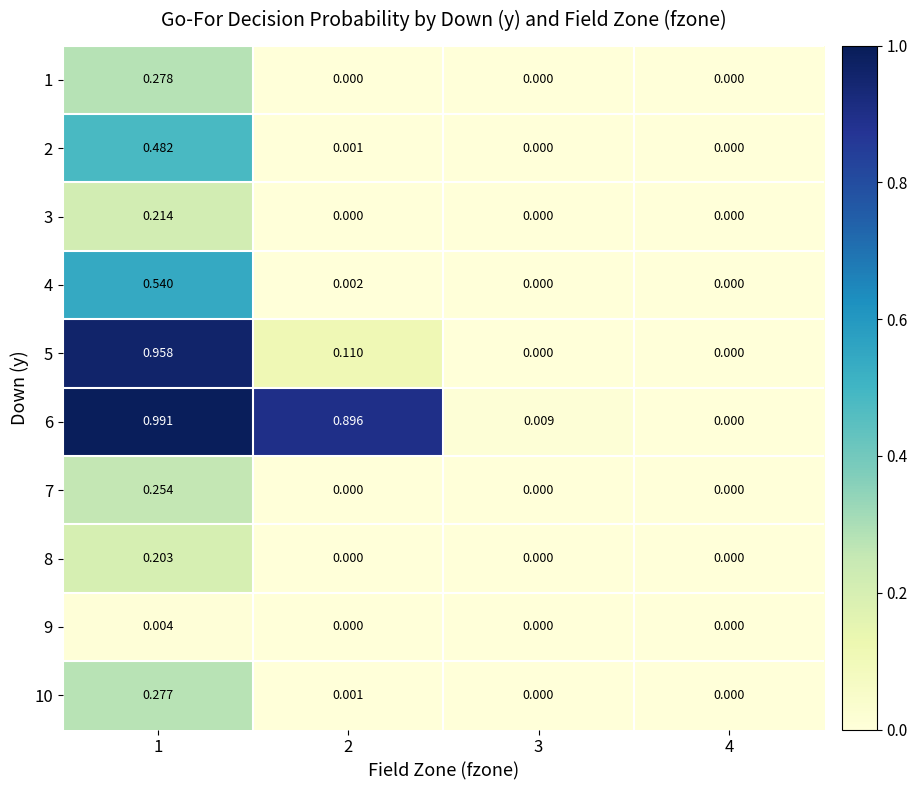

Is the value of 5 at 1 greater than the value of 10 at 1?

Yes